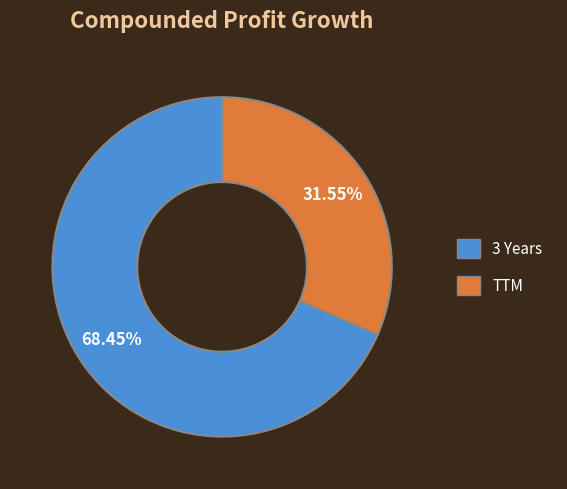

To the nearest percent, what percentage of the pie is TTM?

32%